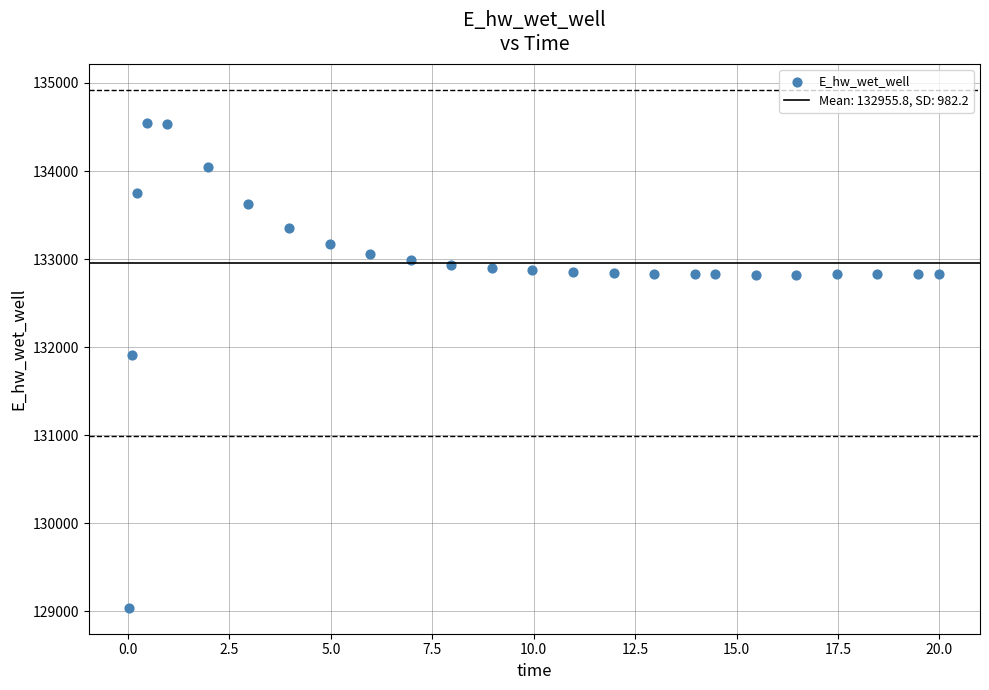

What is the range of X values (max minus min)?

20.0